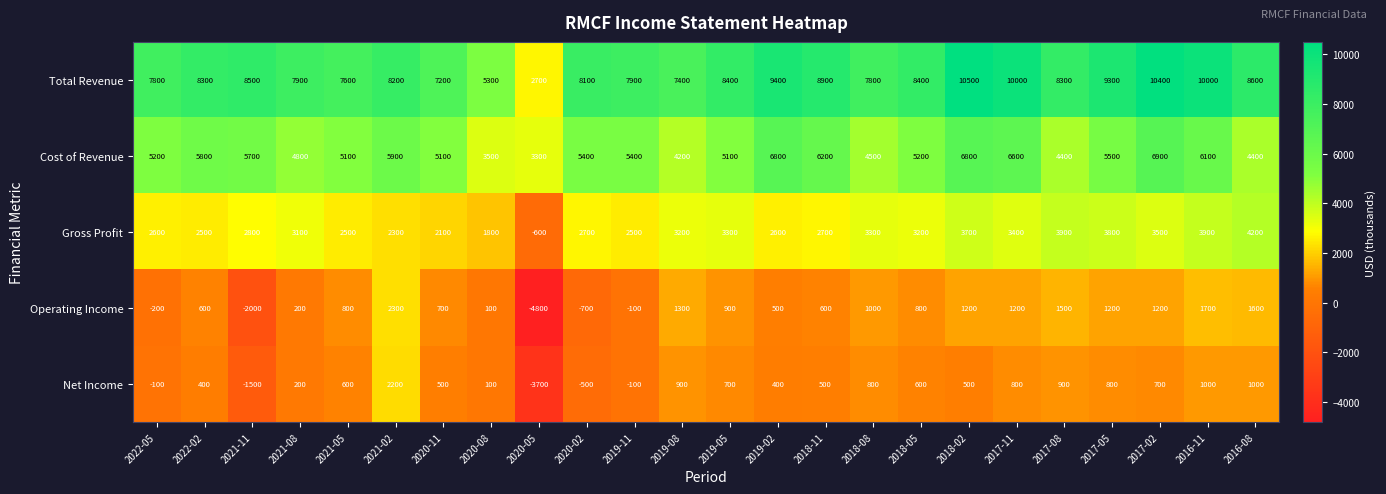

At how many categories does at least one series exceed 4822?

23